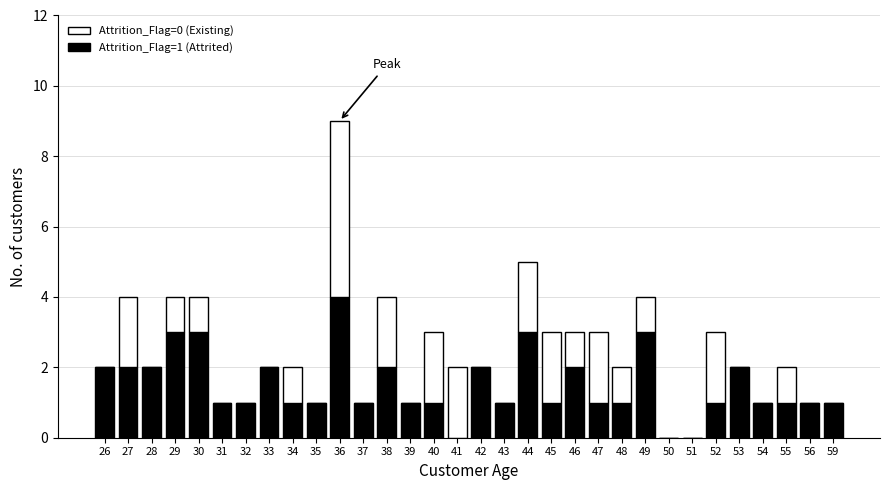

What is the total value across all series at 44?

5